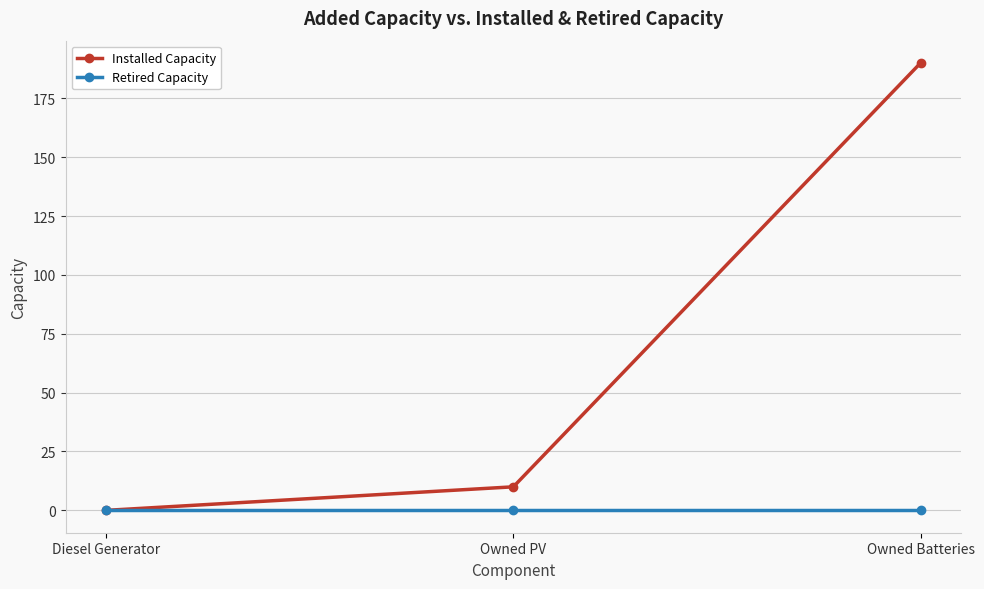

Reading right to left, extract all data points from this chart.

Installed Capacity: 190	10	0
Retired Capacity: 0	0	0